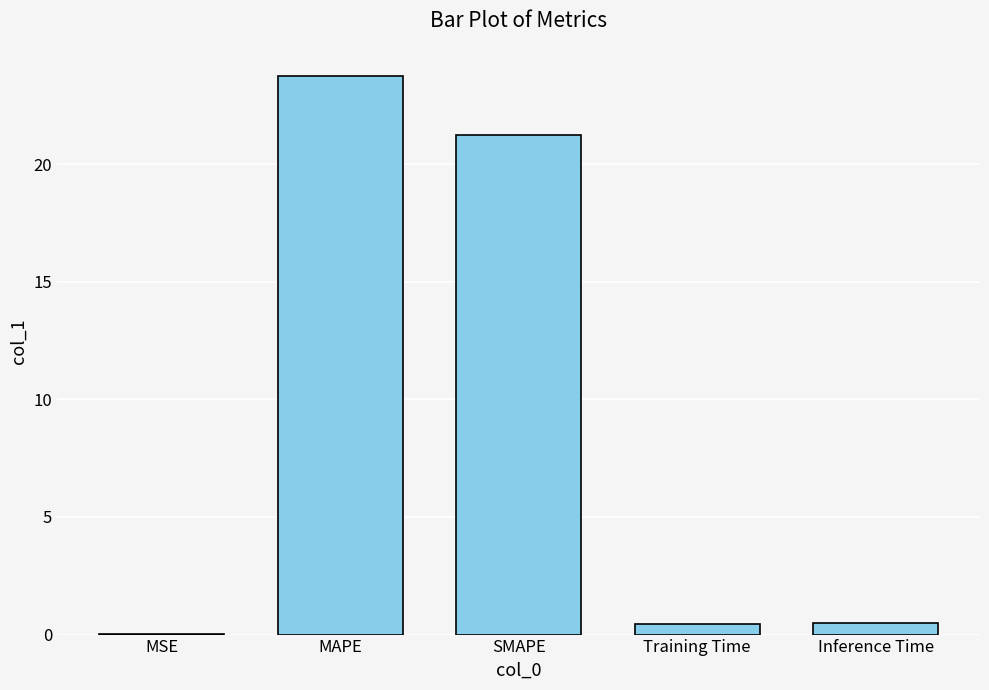

What is the change in value from MAPE to SMAPE?

-2.5